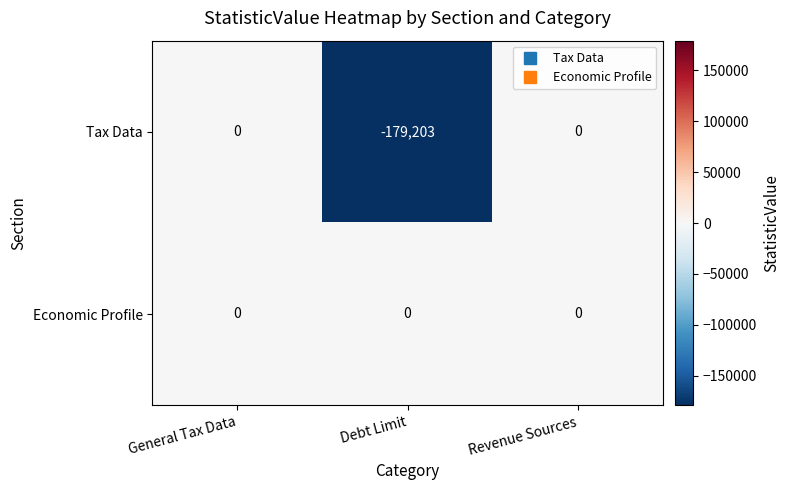

Which series changed the most between General Tax Data and Debt Limit?

Tax Data